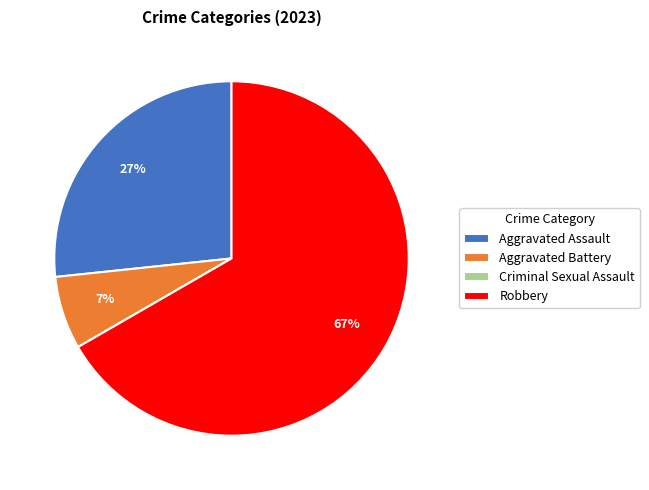

To the nearest percent, what is the average slice percentage?

25%